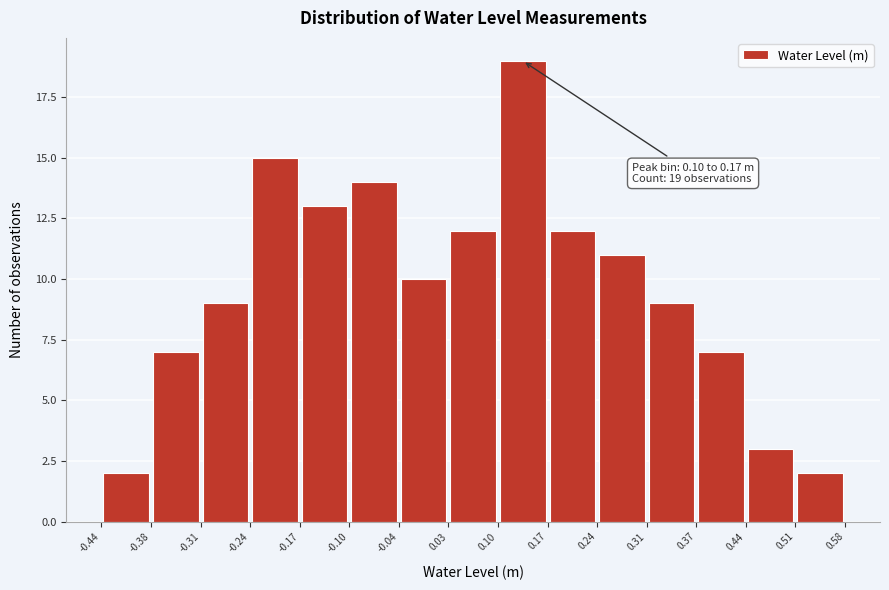

Which range on the x-axis has the tallest bar?

0.10 to 0.17